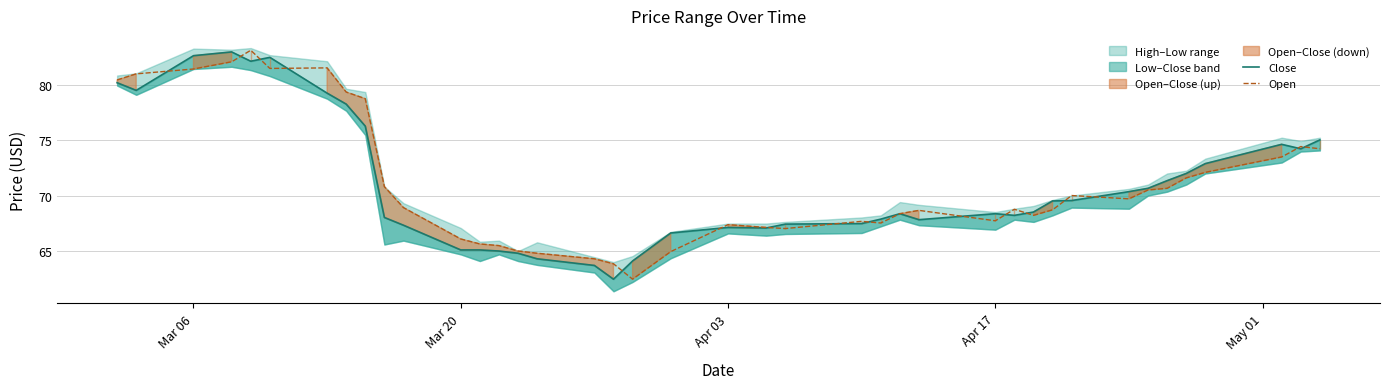

What is the minimum value for Open?

62.5